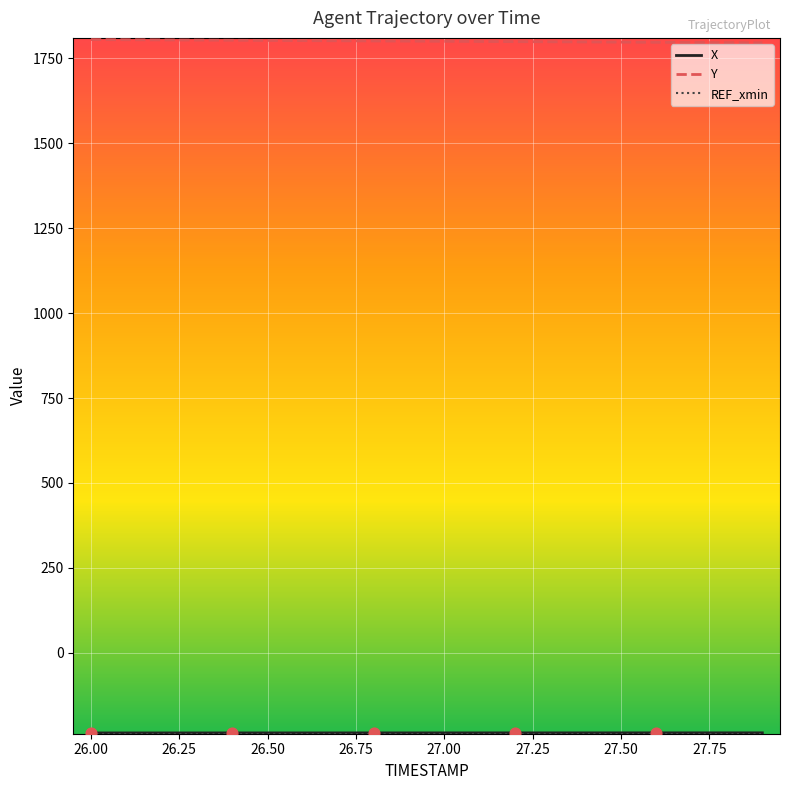

What is the minimum value shown in the chart?

-237.8